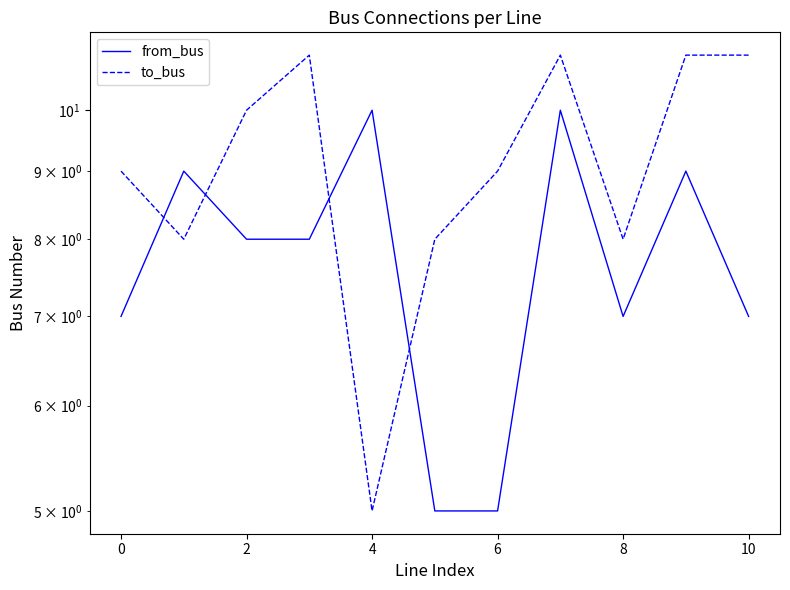

What are all the series names shown in the legend?

from_bus, to_bus